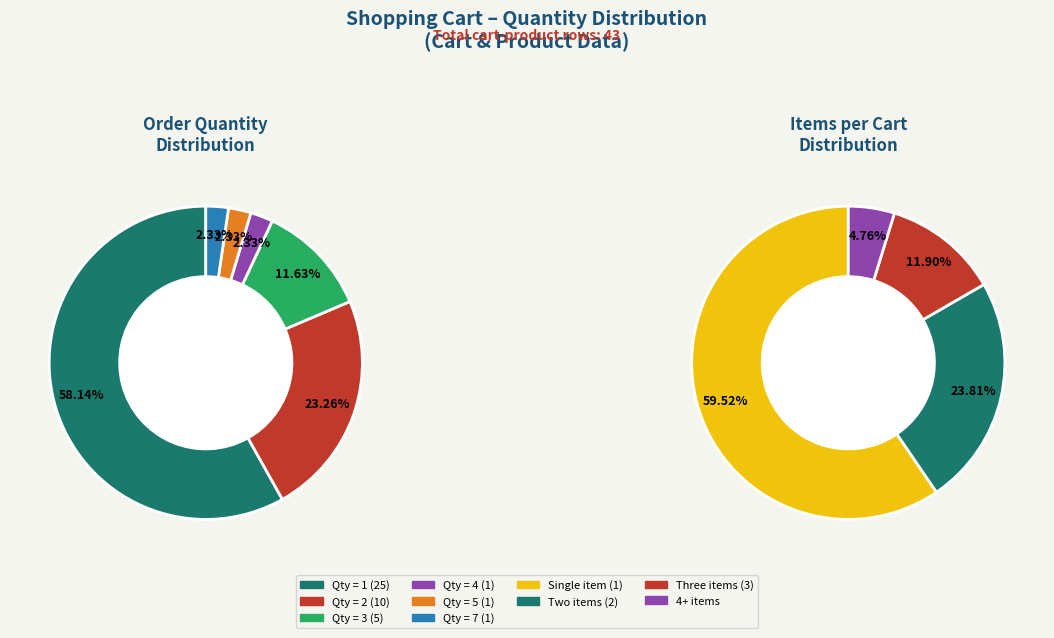

Does quantity_1 account for over 50% of the chart?

Yes